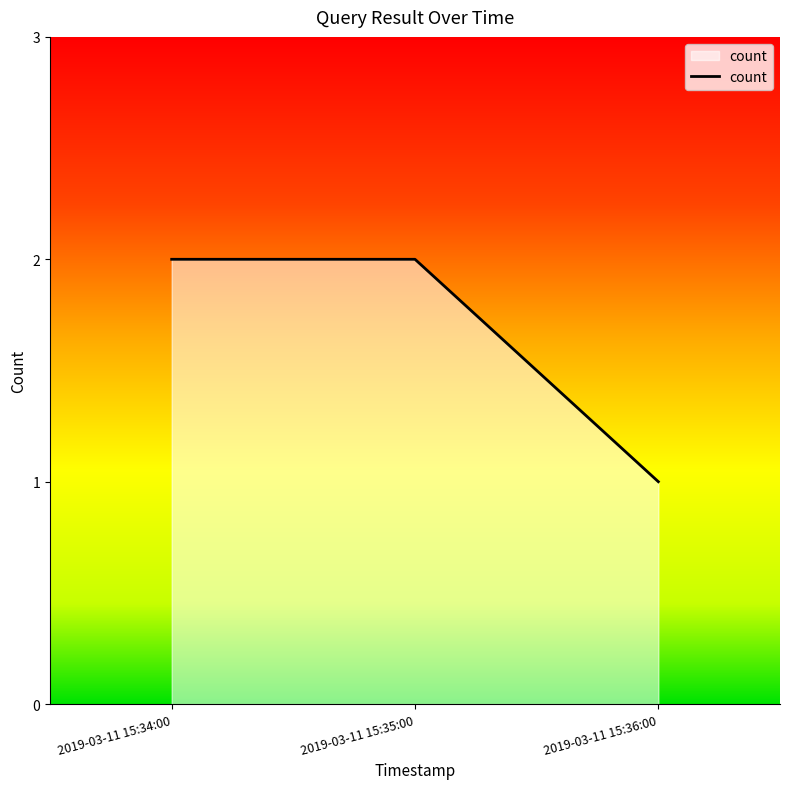

What is the change in value from 2019-03-11 15:34:00 to 2019-03-11 15:36:00?

-1